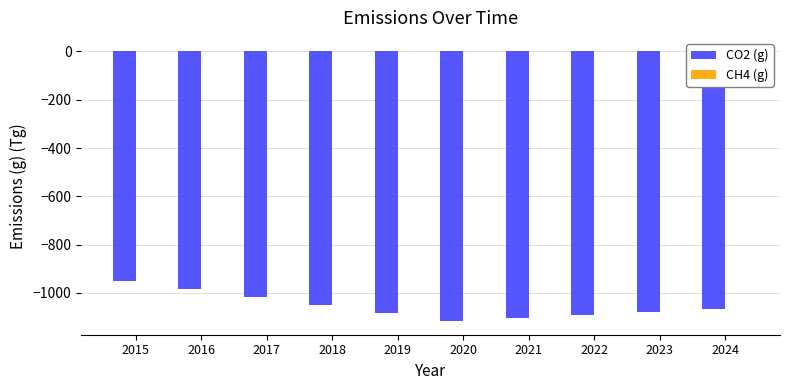

True or false: CO2 (g) has a value of -949.0 at 2015.

True